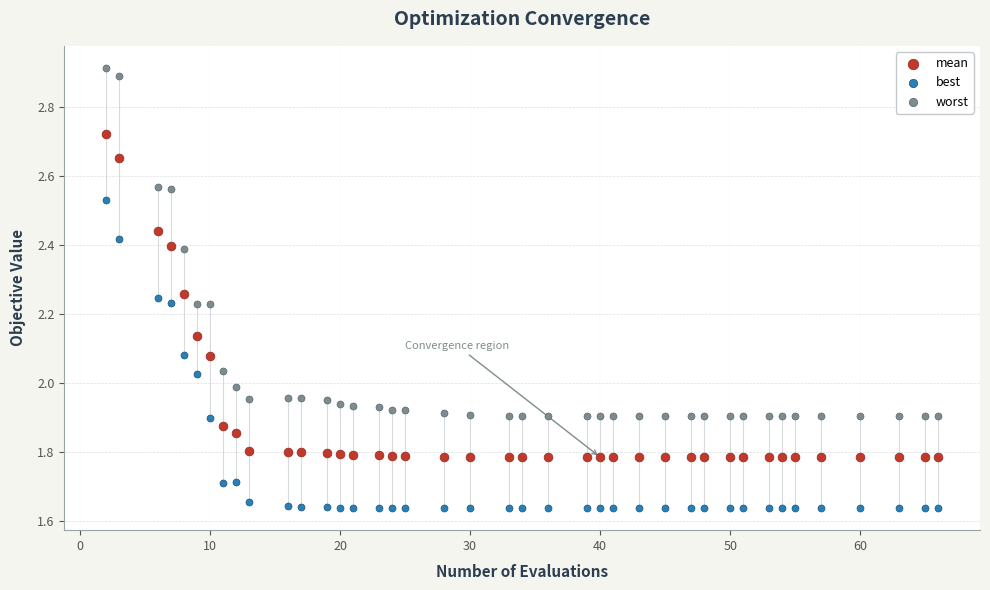

Which series contains the highest Y value?

worst